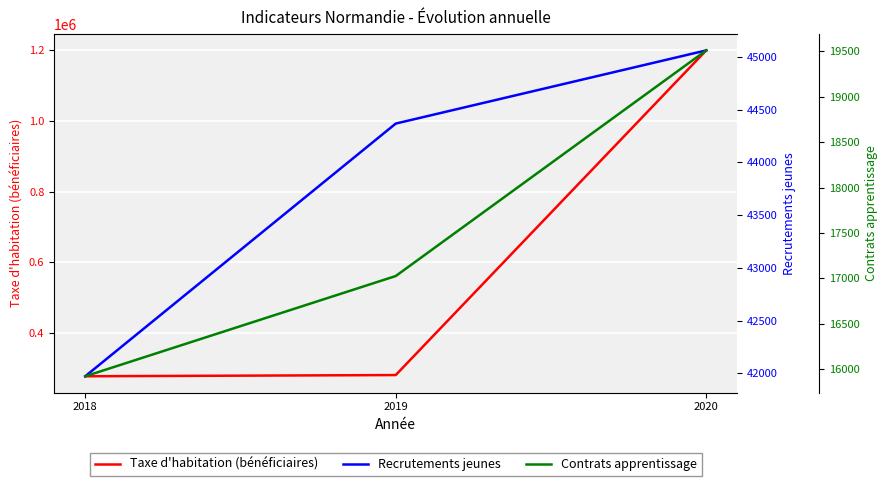

At which category is the sum across all series the highest?

2020